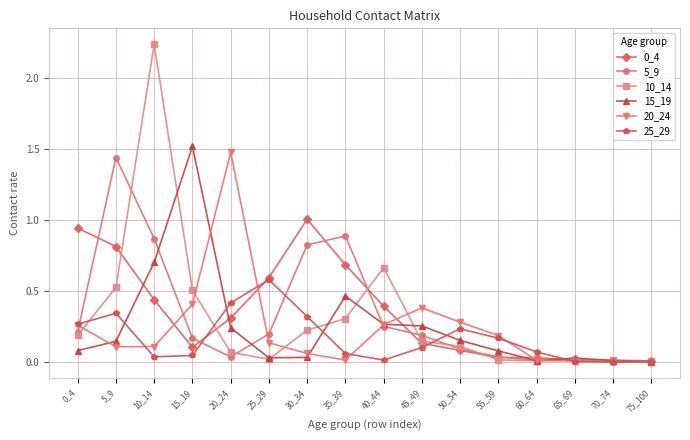

Which series has the widest spread of values?

10_14